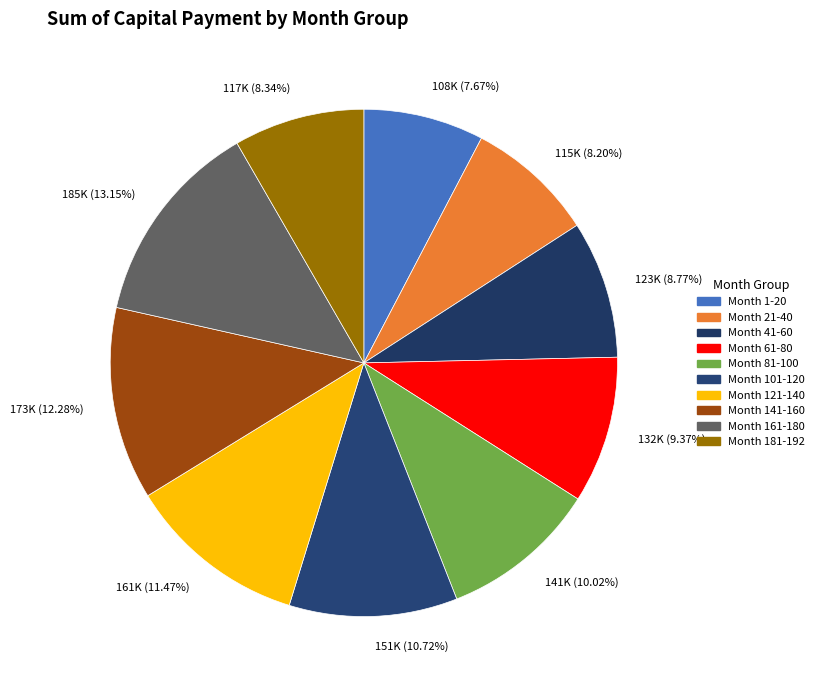

To the nearest percent, what is the combined percentage of Month 121-140 and Month 21-40?

20%